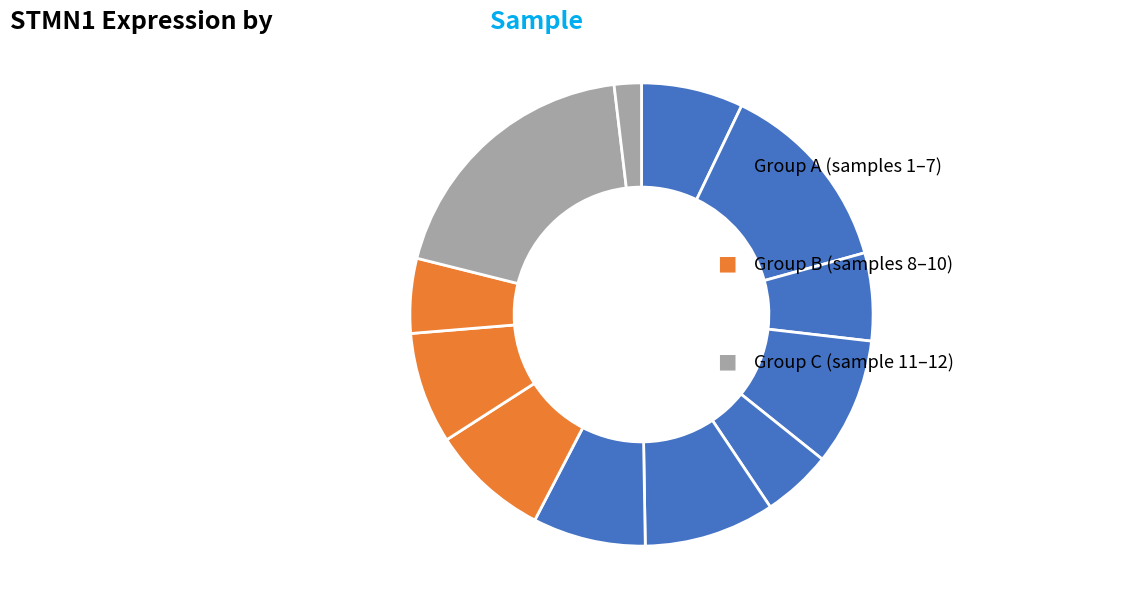

How many segments does this pie chart have?

12